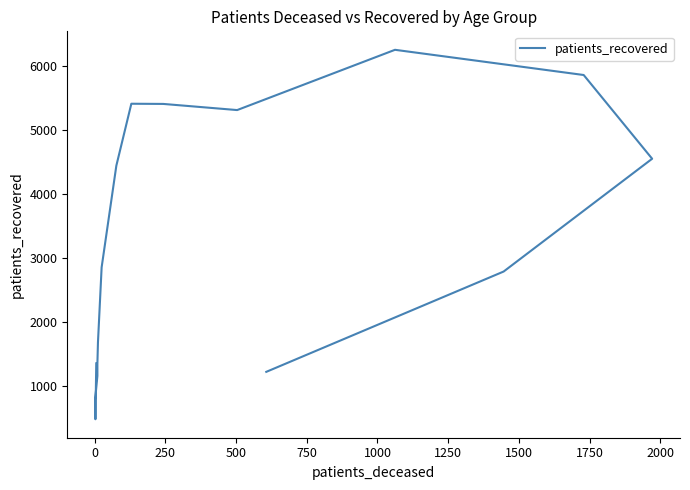

What is the difference between the maximum and second lowest values?

5468